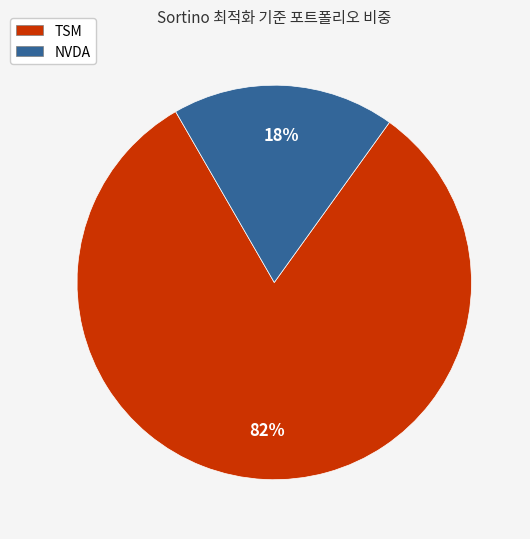

To the nearest percent, what is the average slice percentage?

50%